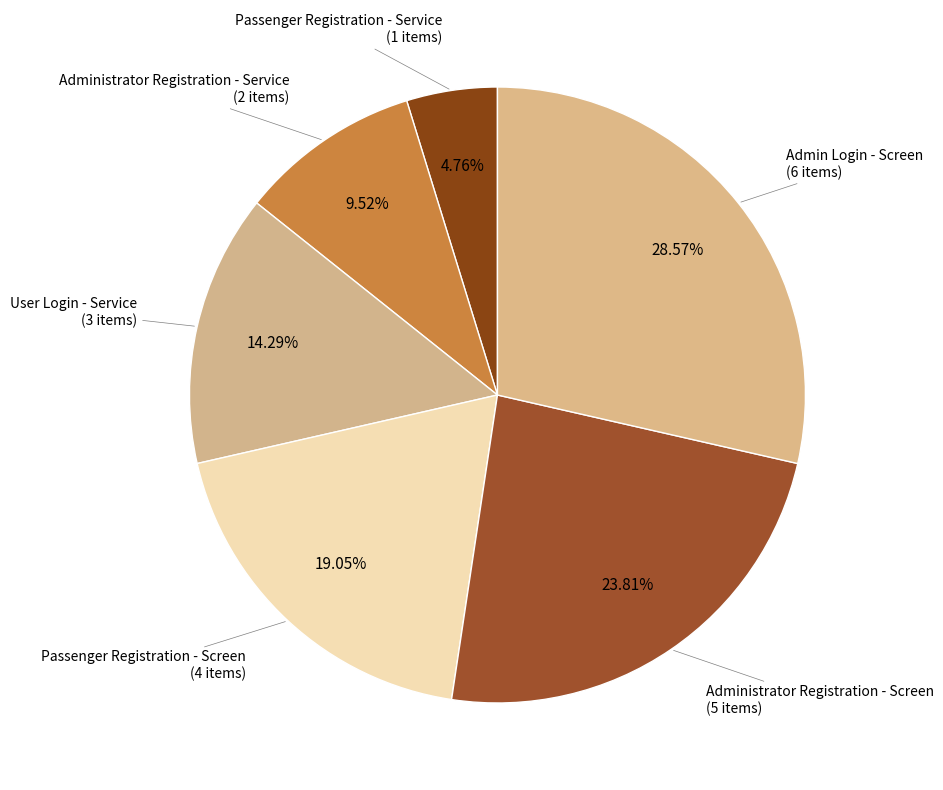

Is it true that Passenger Registration - Screen is 19% of the pie?

True